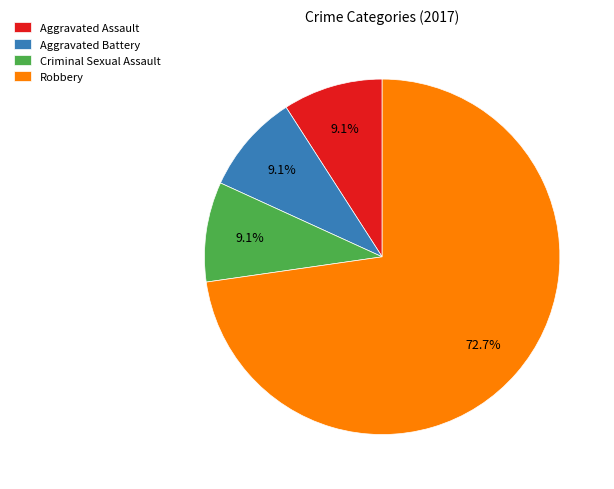

Which category has the biggest portion of the pie?

Robbery